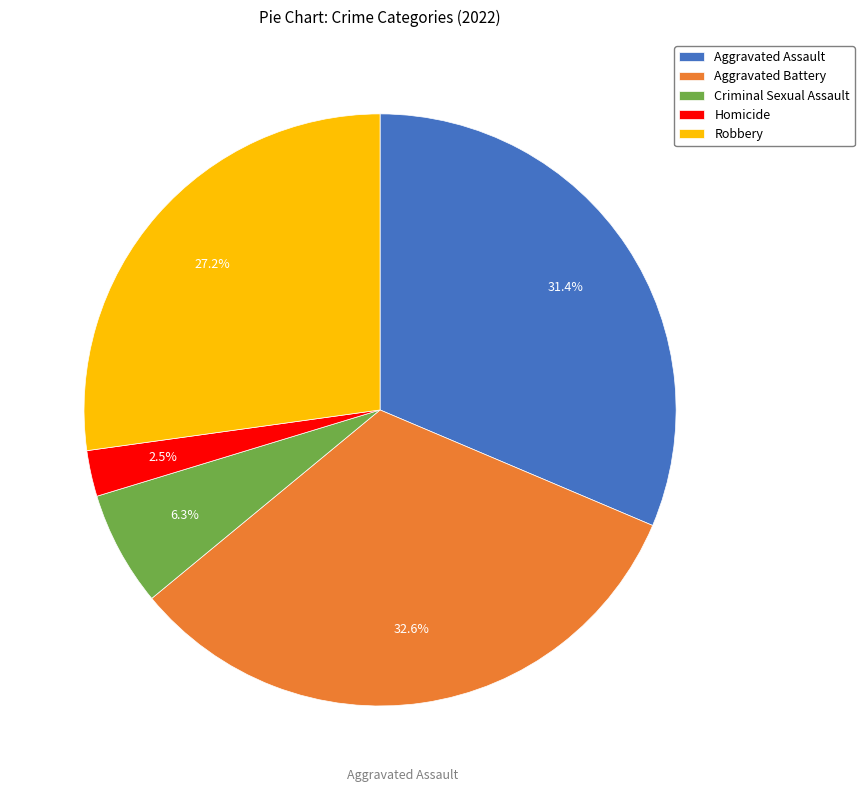

How many segments does this pie chart have?

5